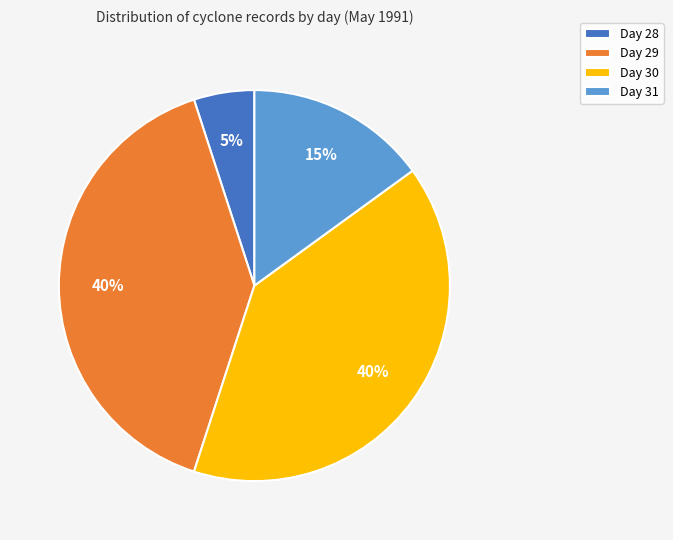

Is it true that Day 28 is 1% of the pie?

False